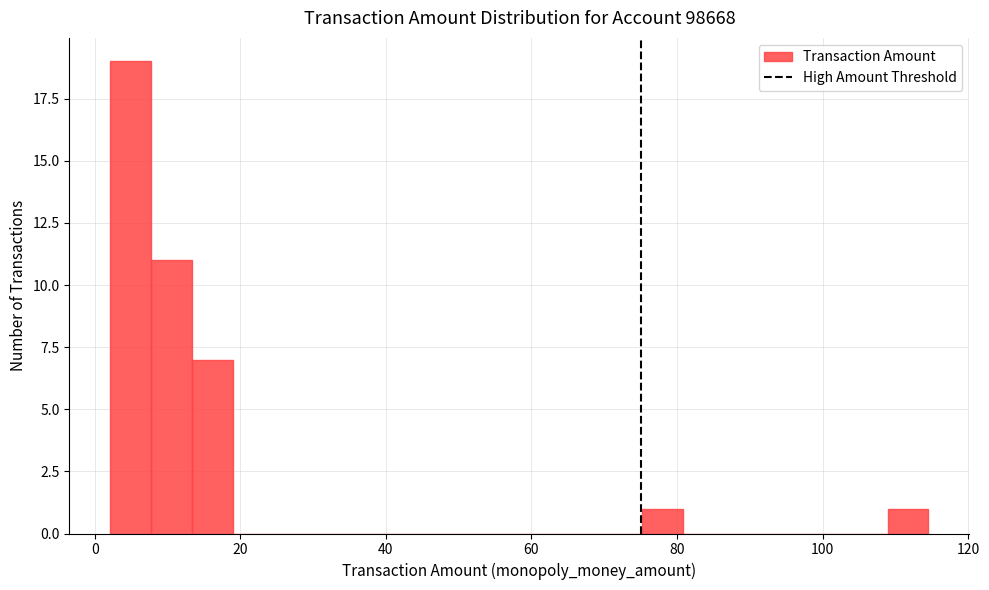

Read against the x-axis, roughly where is the centre of the tallest bar?

4